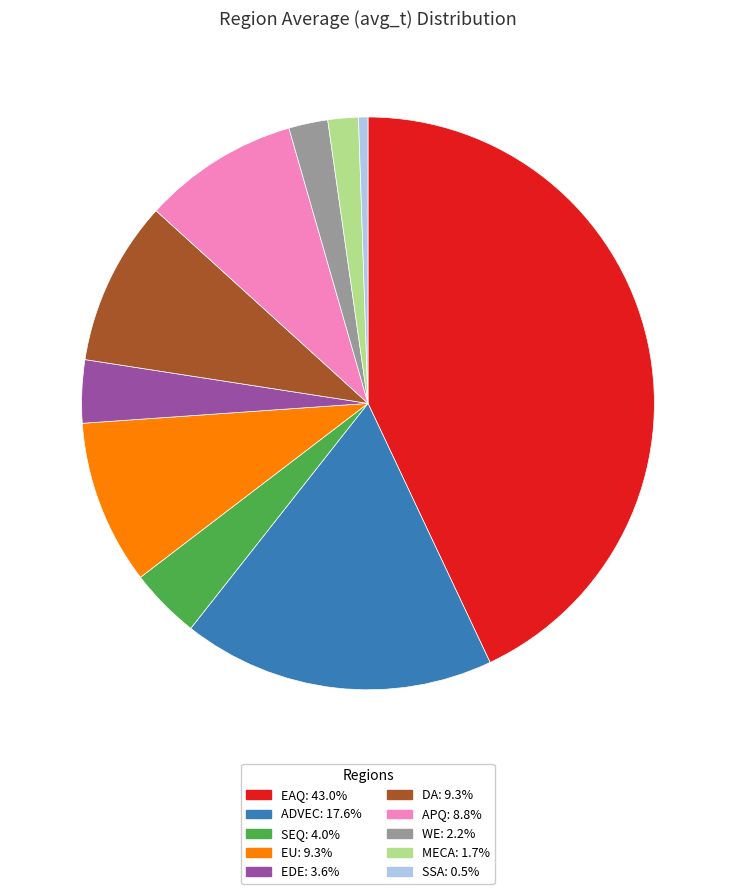

Is the sum of DA: 9.3% and APQ: 8.8% greater than half?

No